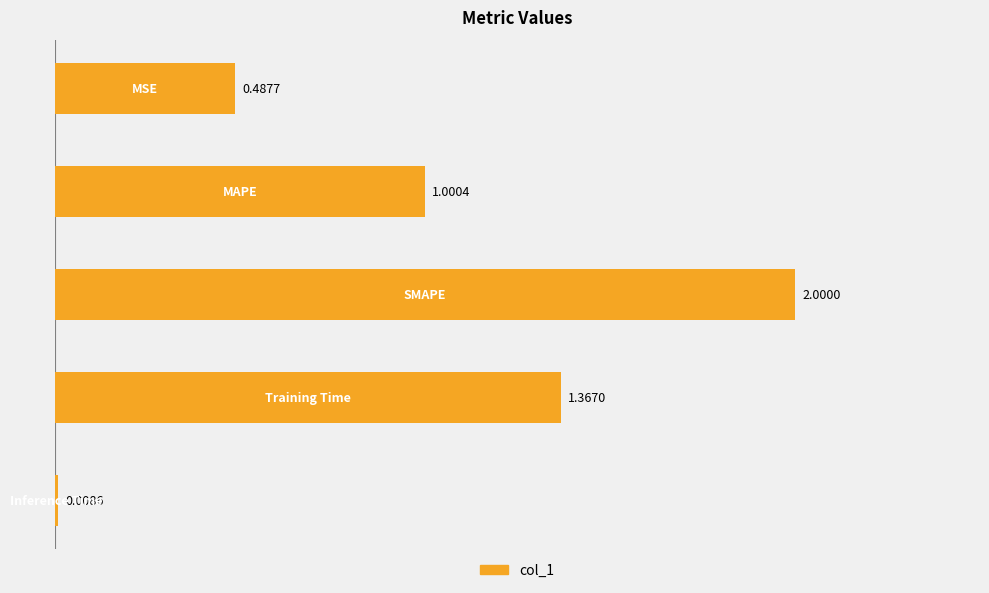

What is the average value?

1.0